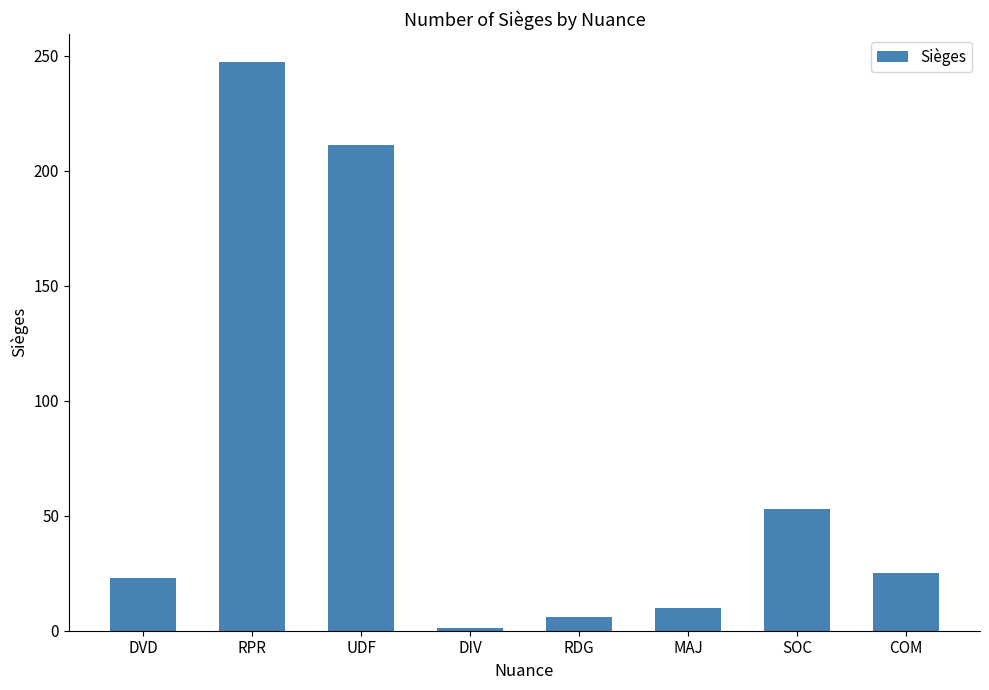

Are the bars horizontal?

No